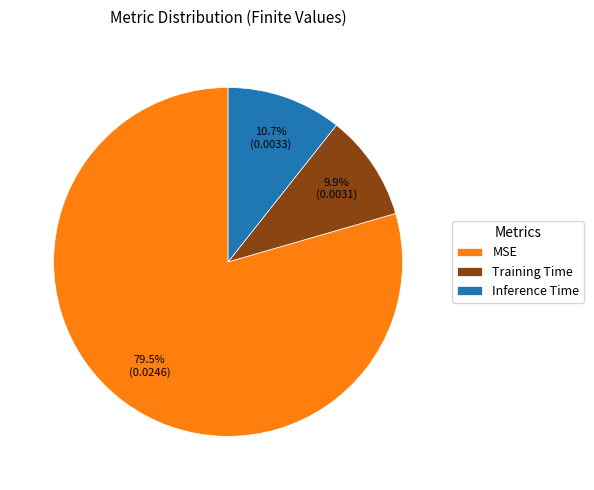

How many slices are in this pie chart?

3